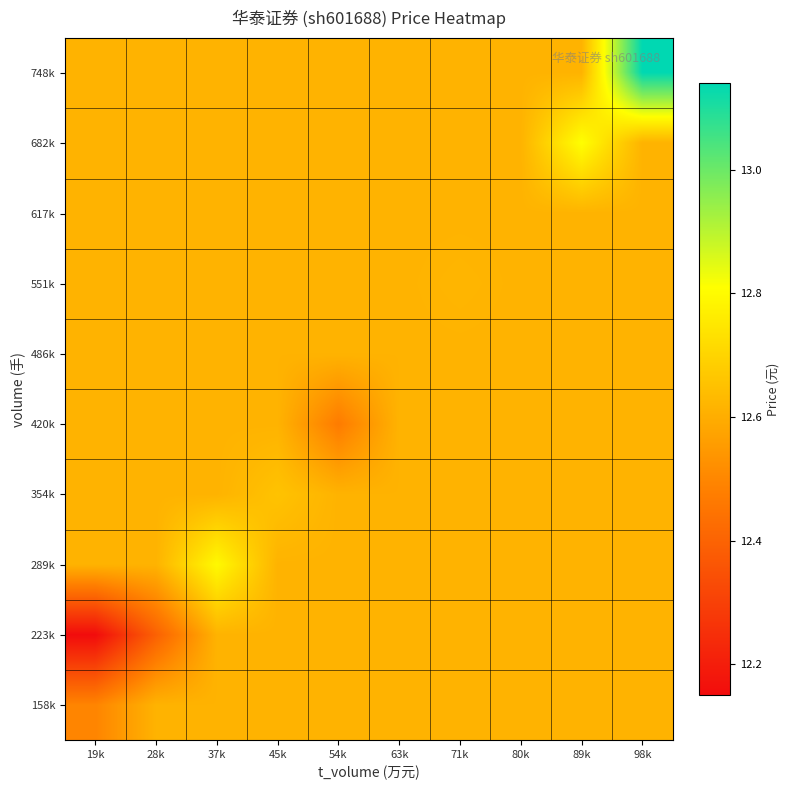

Which series has the largest total across all categories?

748k